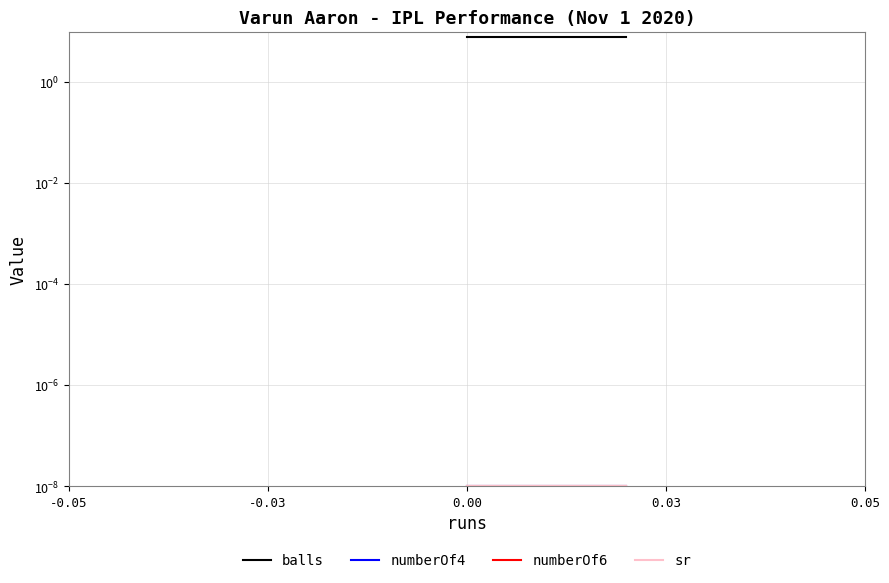

Where is numberOf4 nearest to the value 0?

-0.05